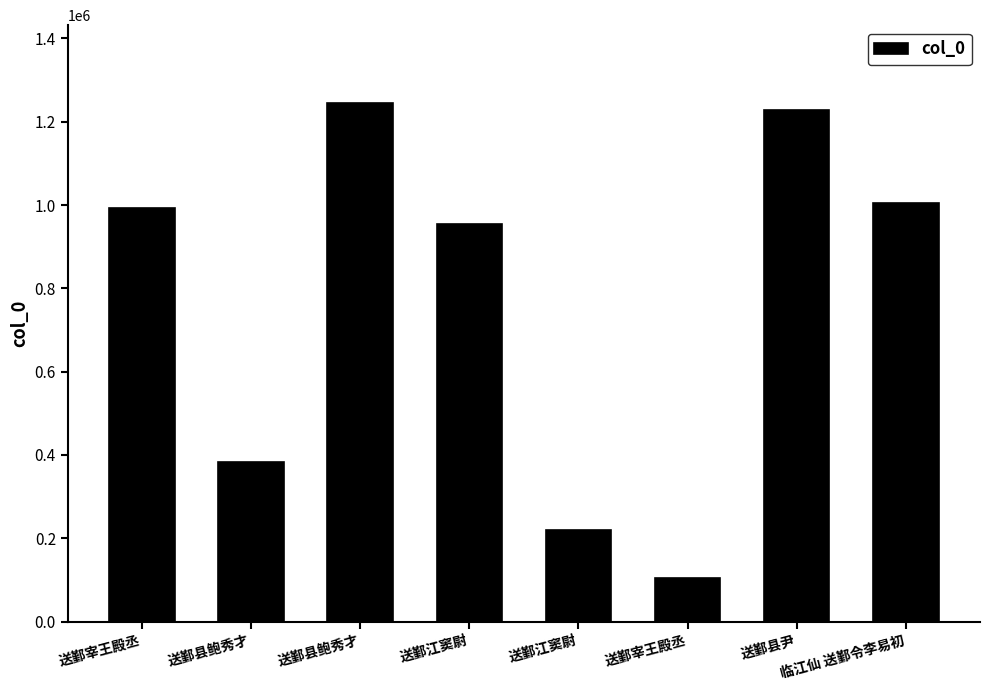

Which category has the highest value across all series?

送鄞县鲍秀才